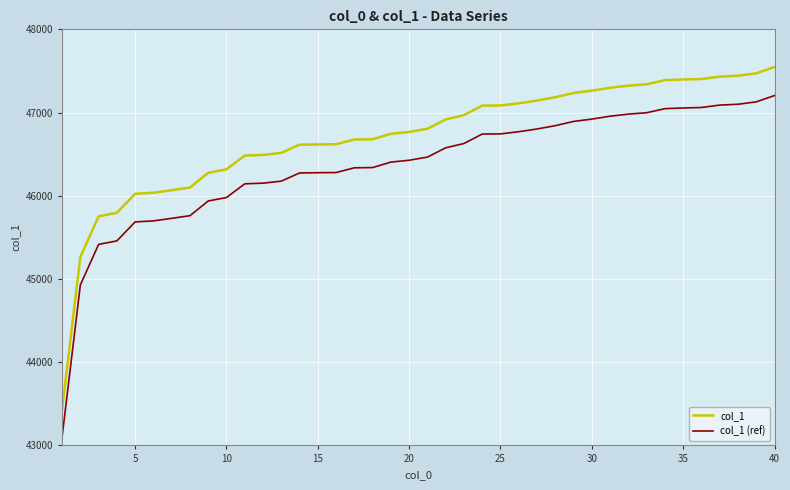

Which series has the widest spread of values?

col_1